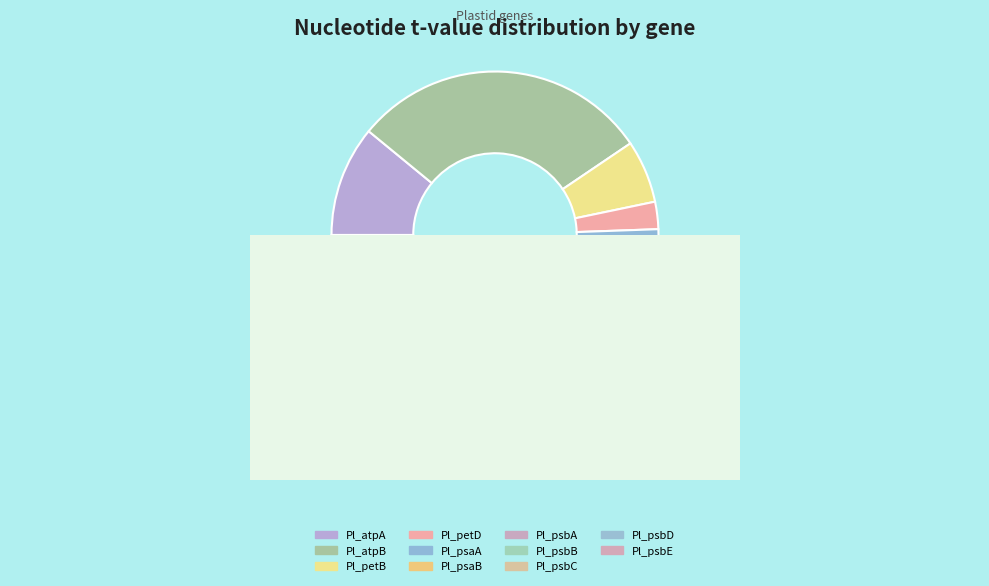

How many segments does this pie chart have?

11